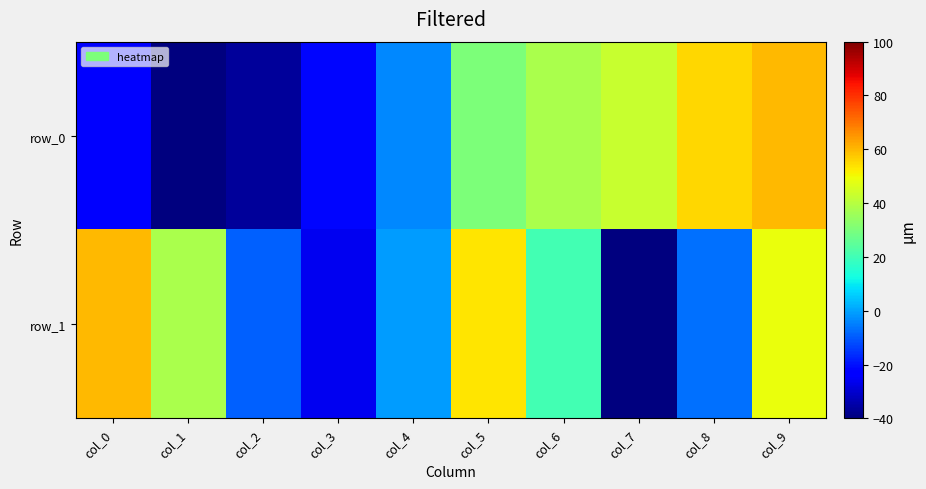

What is the average value of the row_1 series?

13.8